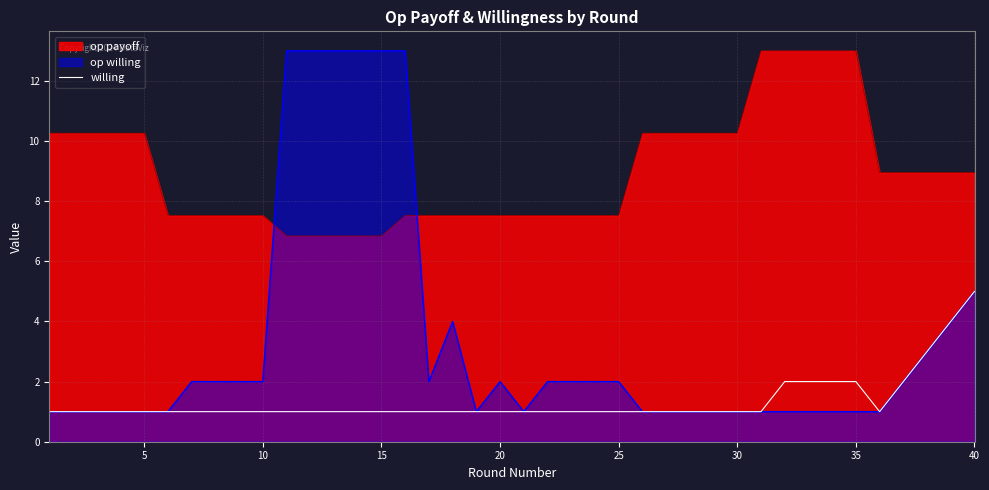

List the series in order of their overall mean, highest first.

op payoff, op willing, willing